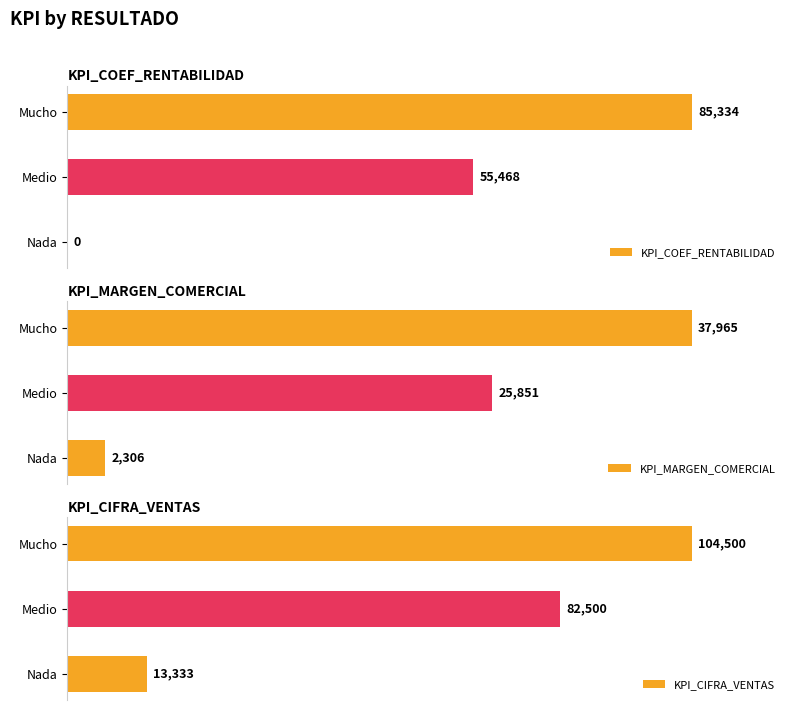

At which label does KPI_MARGEN_COMERCIAL reach its minimum?

Nada